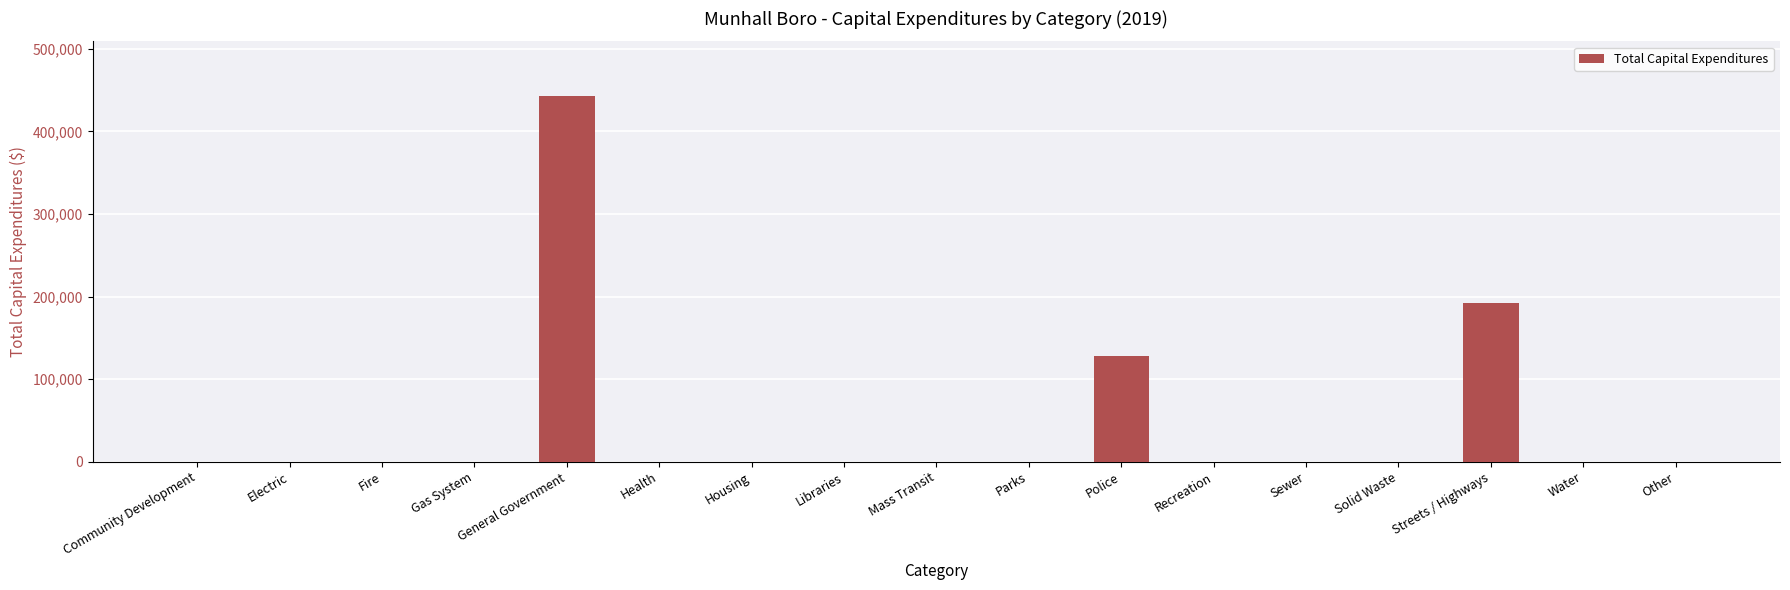

Reading left to right, list all the values displayed in this chart.

0	0	0	0	442694	0	0	0	0	0	128411	0	0	0	191889	0	0